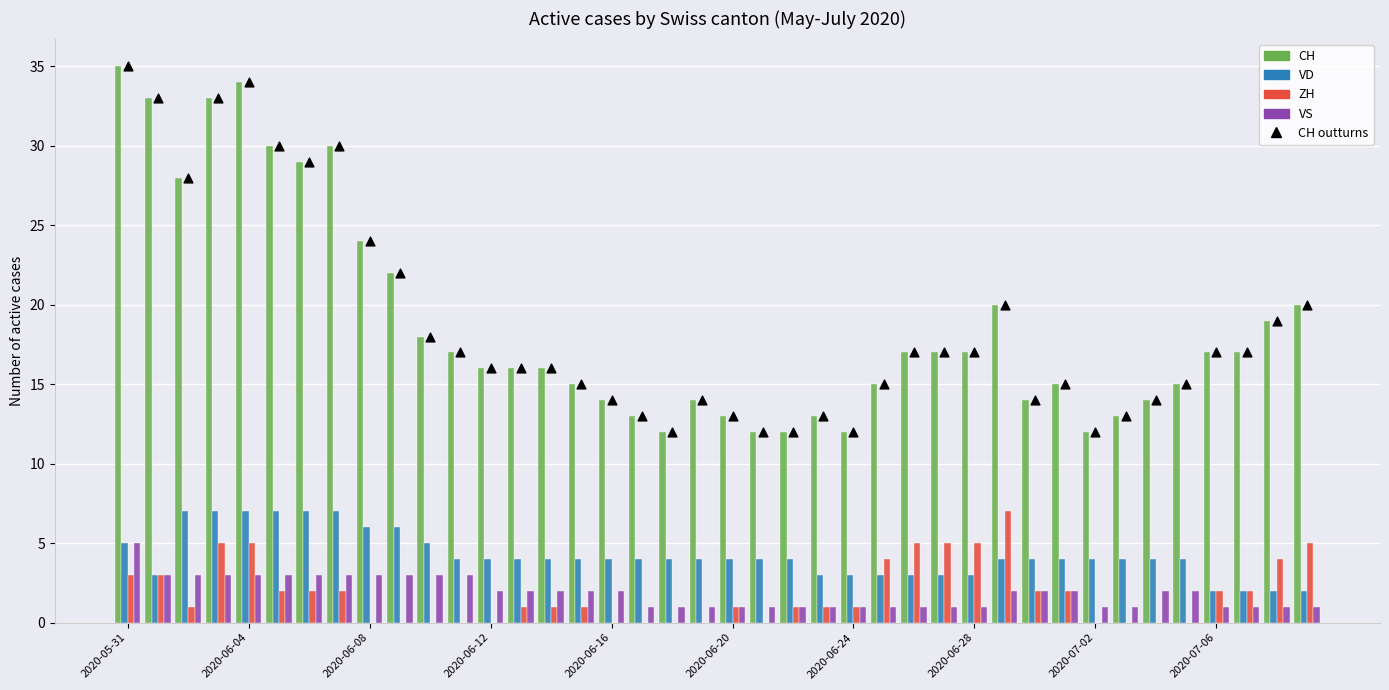

At how many categories does at least one series exceed 3?

40